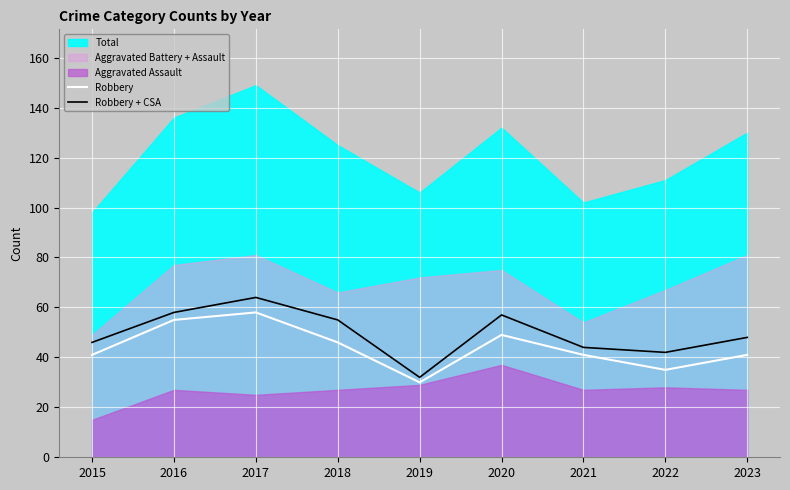

What is the maximum value for Robbery?

58